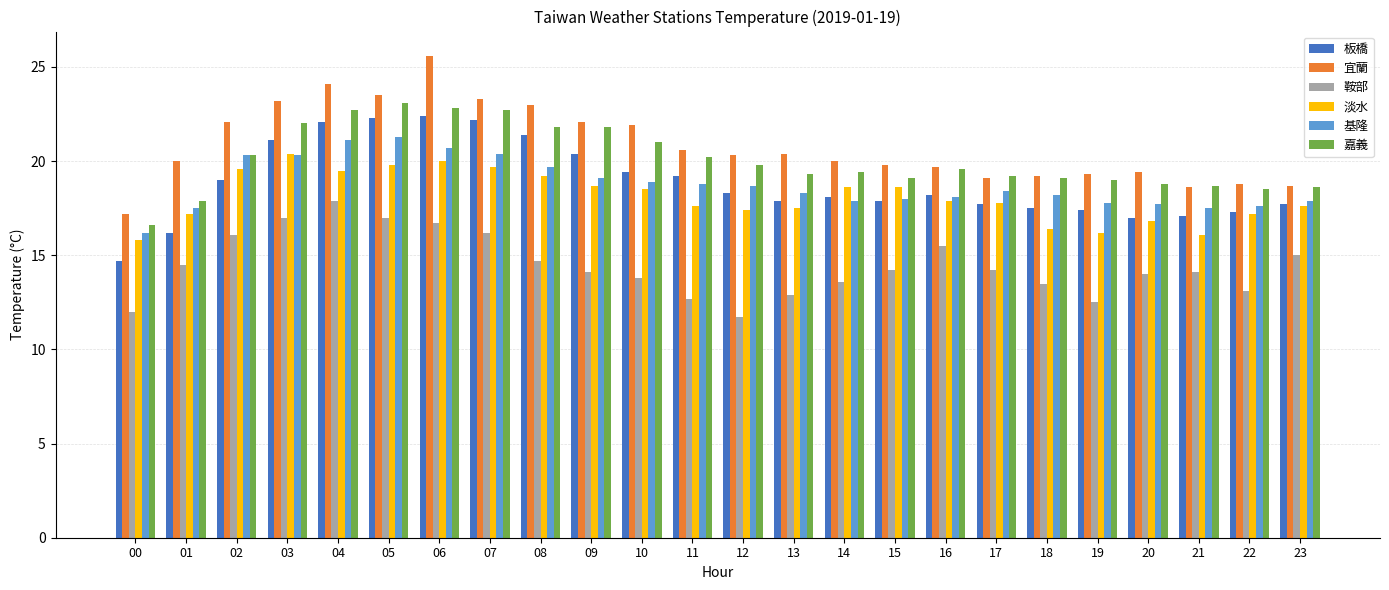

Which series has the largest total across all categories?

宜蘭